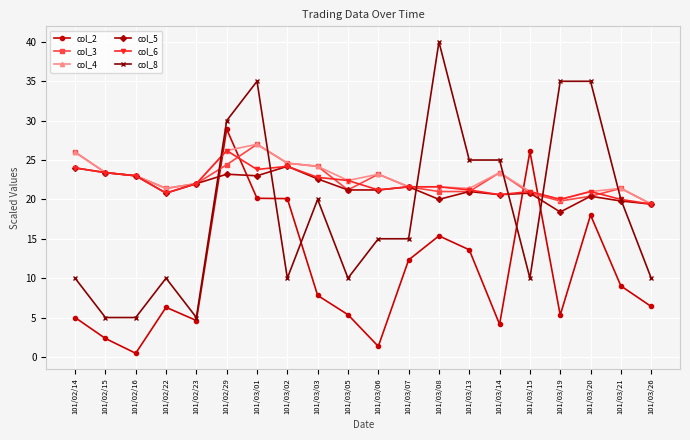

Count the number of categories in the chart.

20